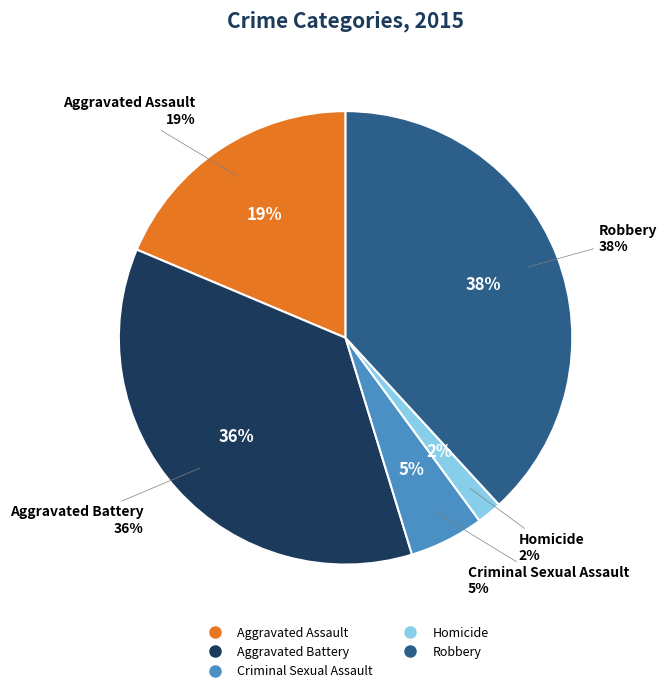

How many slices are in this pie chart?

5